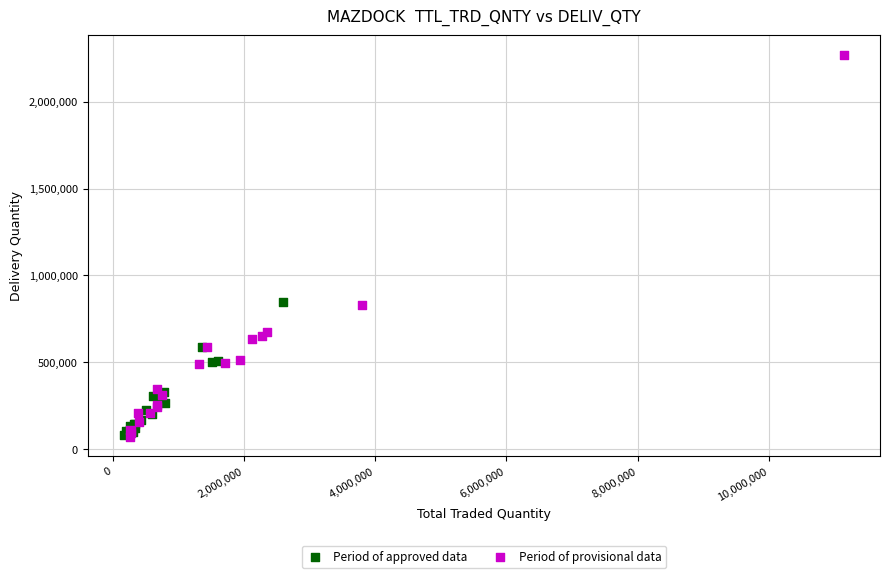

Which series reaches the maximum Y coordinate?

Period of provisional data